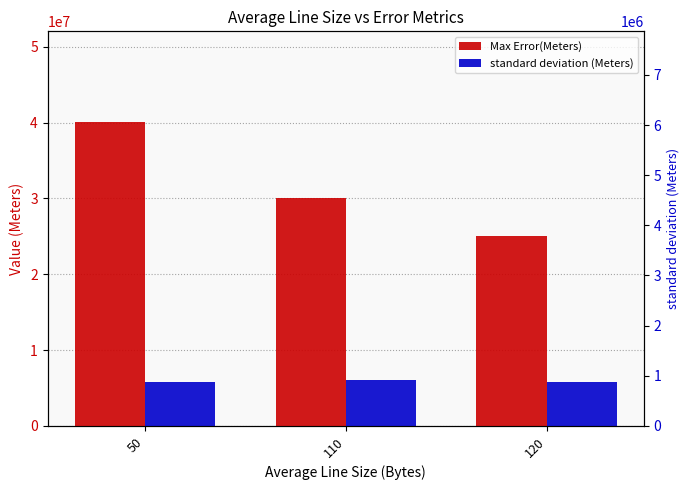

What is the value of the standard deviation (Meters) bar at the 2nd from the left?

6052771.0